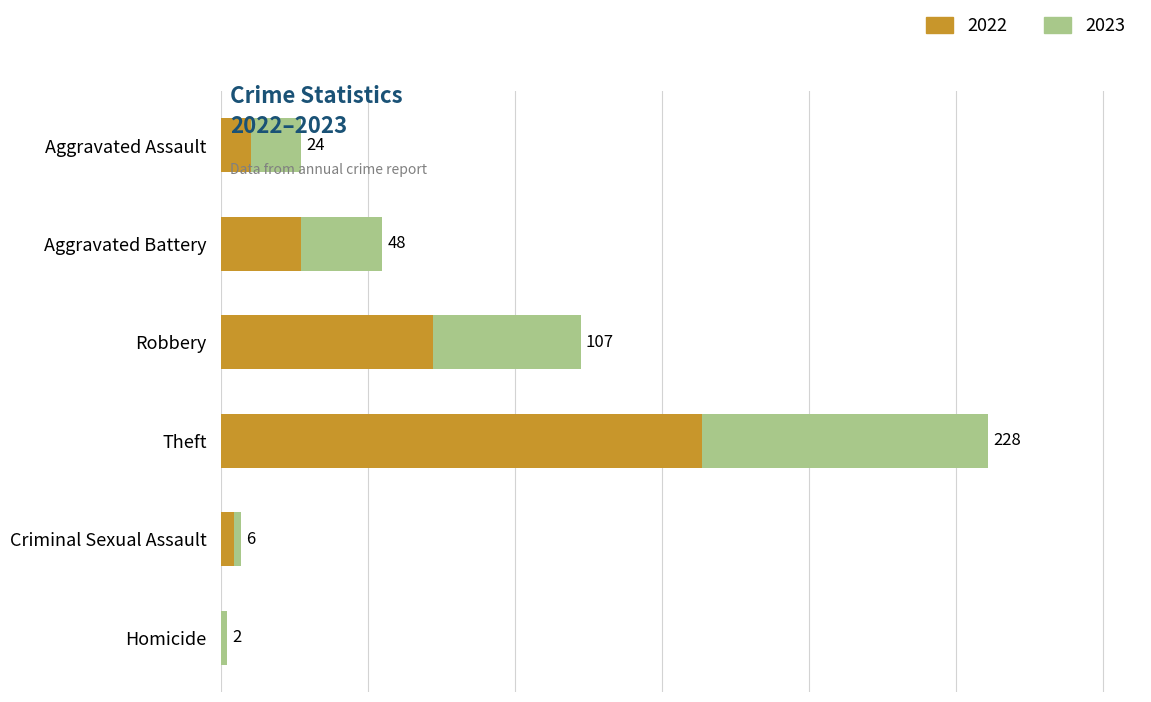

Reading right to left, list all the values displayed in this chart.

2022: 0	4	143	63	24	9
2023: 2	2	85	44	24	15